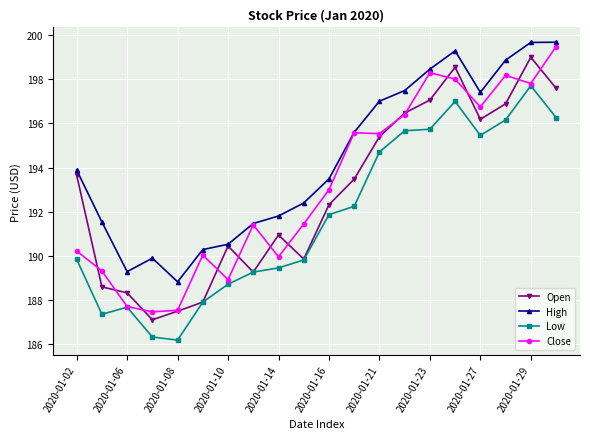

What is the value of the Close point at the 12th from the left?

195.6